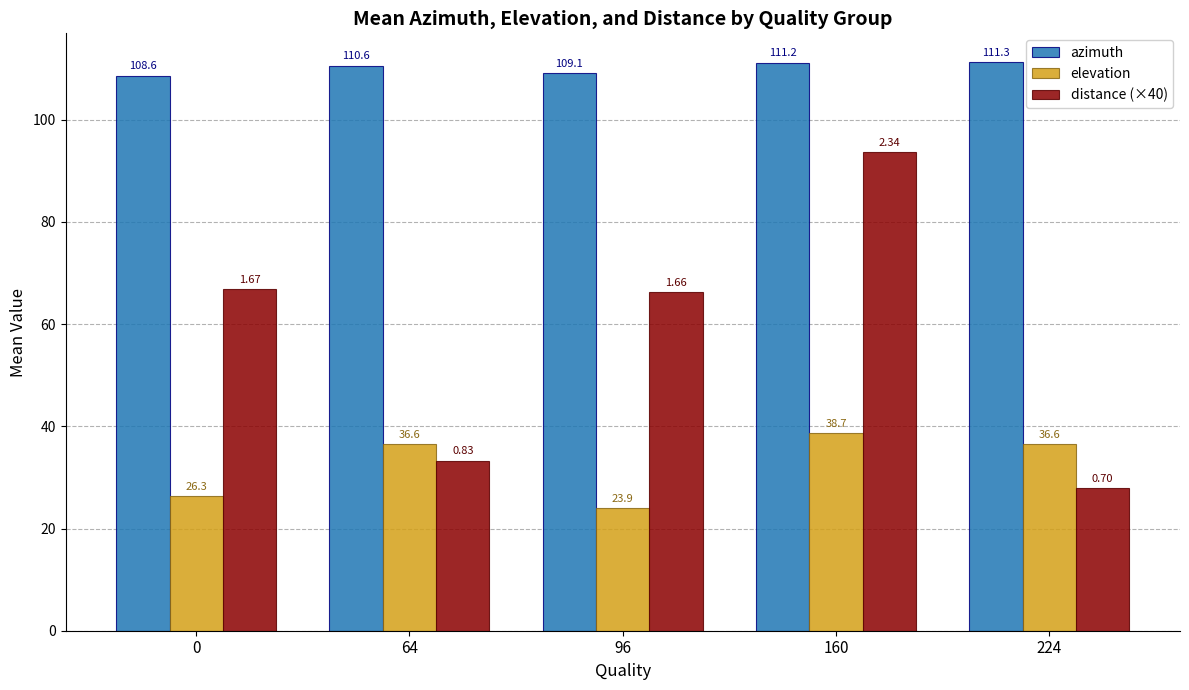

Which series has the largest total across all categories?

azimuth